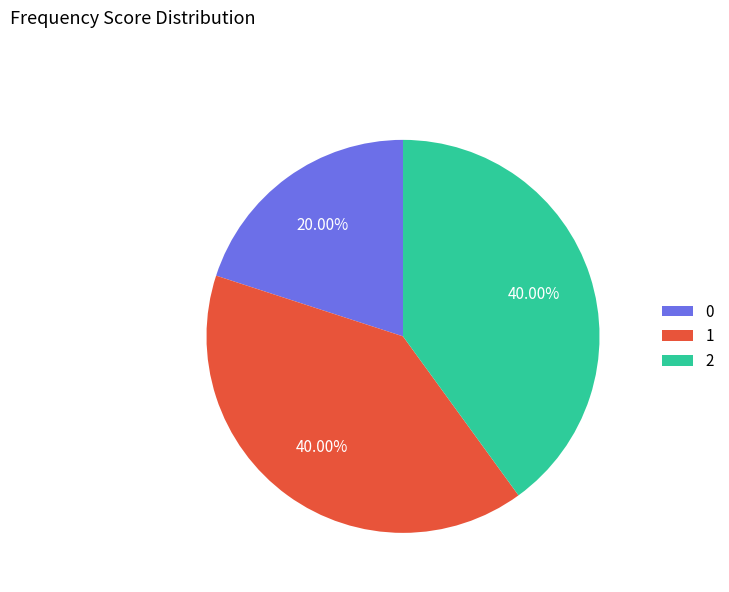

To the nearest percent, what is the difference between the 1 and 0 slice percentages?

20%